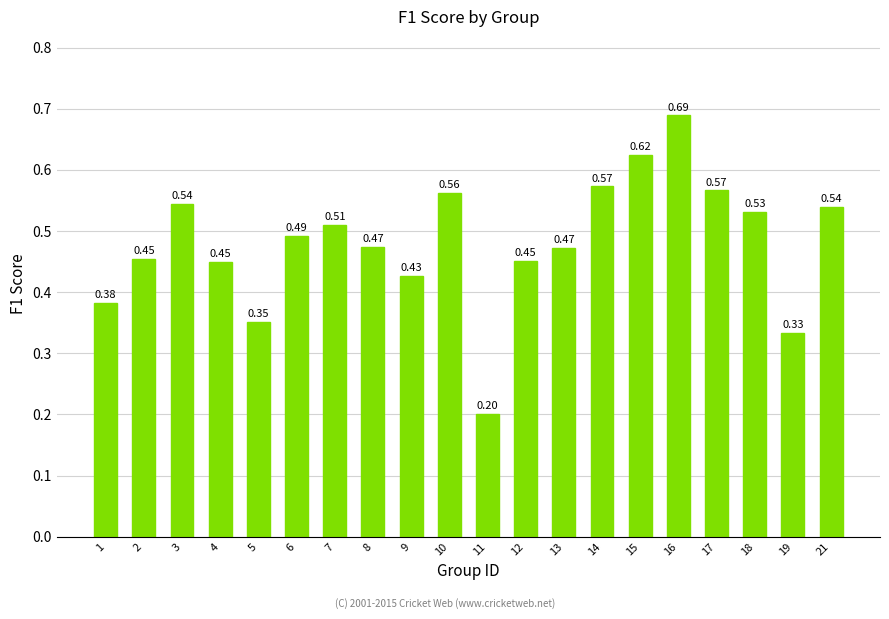

What is the change in value from 1 to 13?

+0.1